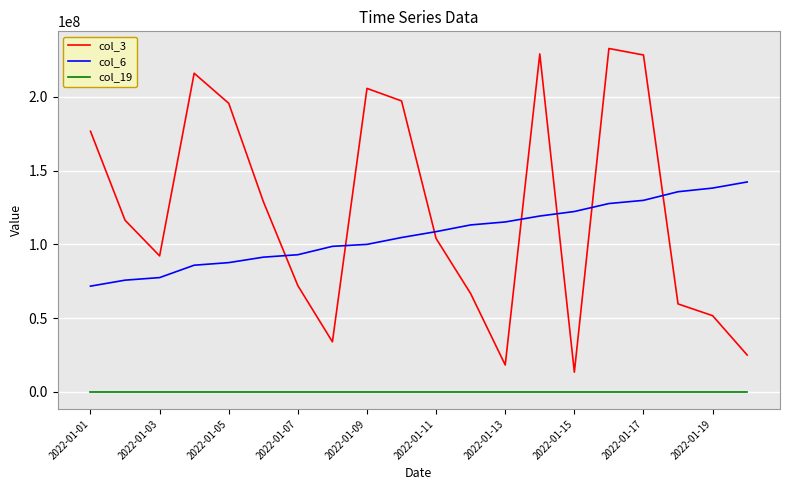

What are all the series names shown in the legend?

col_3, col_6, col_19